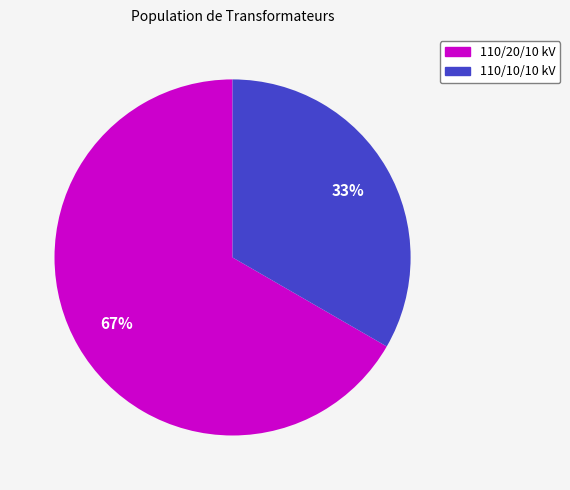

Is there a majority slice in this chart?

Yes